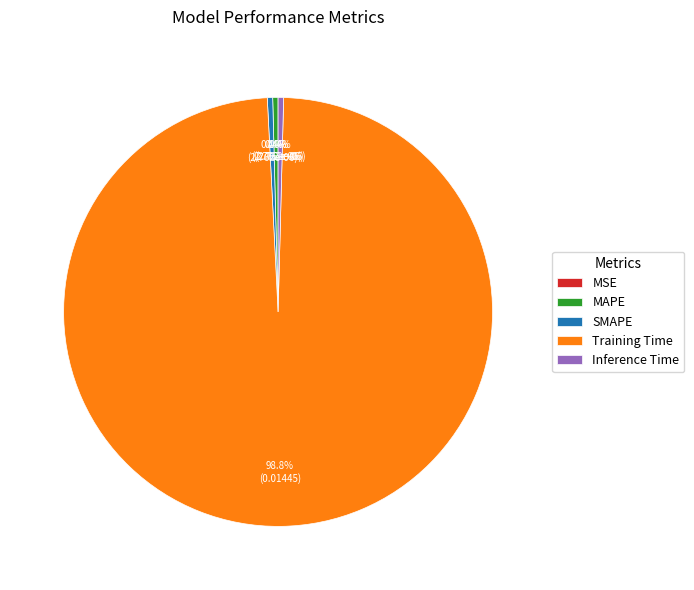

Does any single category account for the majority?

Yes